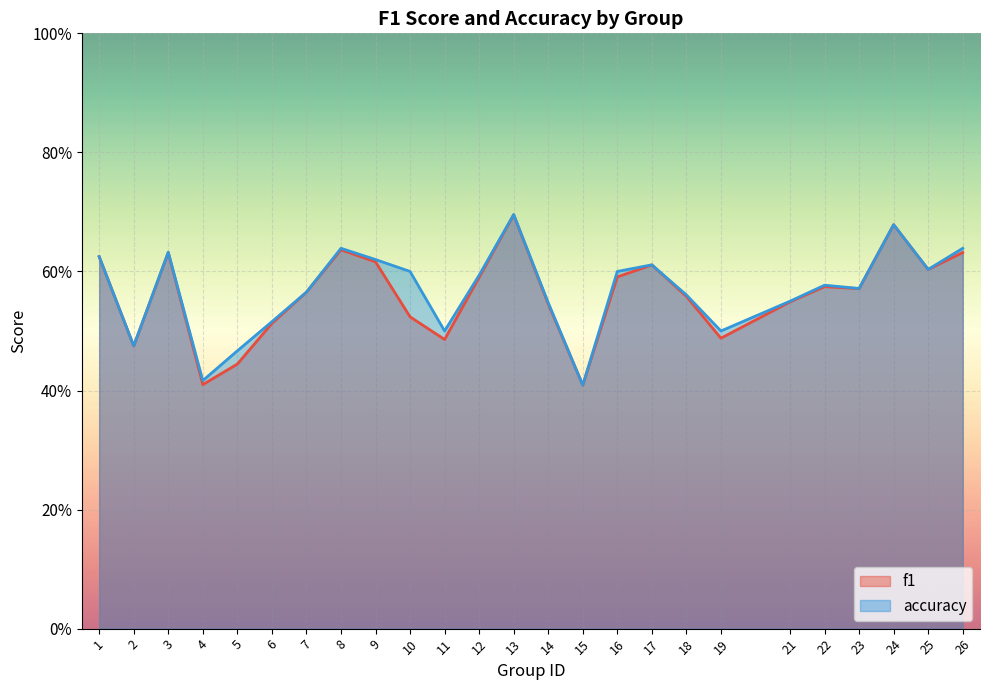

How many interior local valleys does the accuracy series have?

7